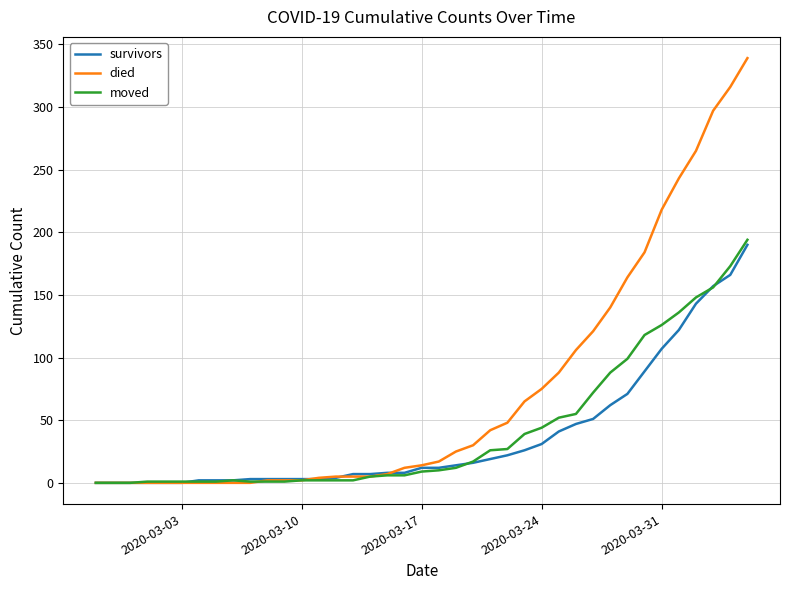

What is the maximum value shown in the chart?

339